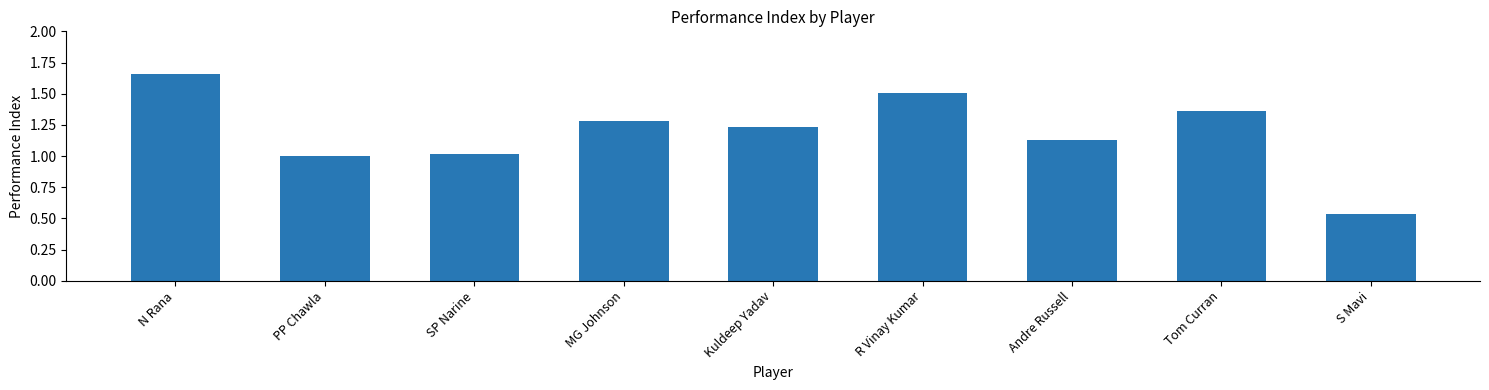

What is the sum of all values?

10.7